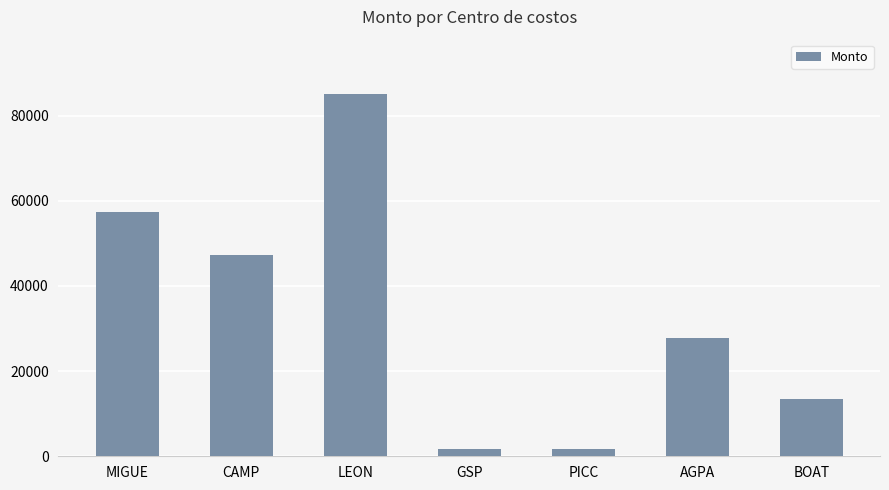

What is the value of the 7th bar from the left?

13499